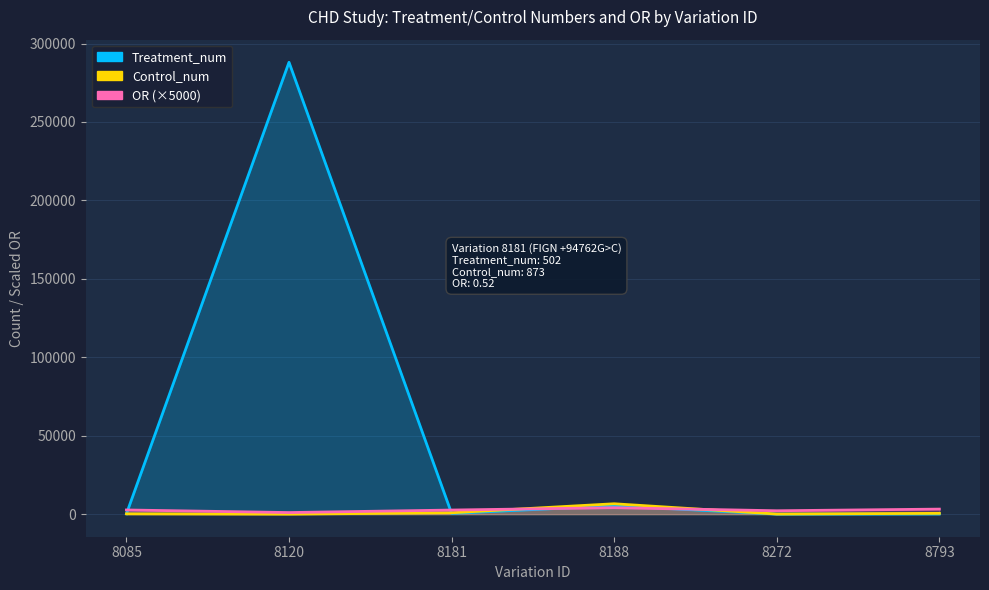

Which category has the lowest value in the Control_num series?

8120